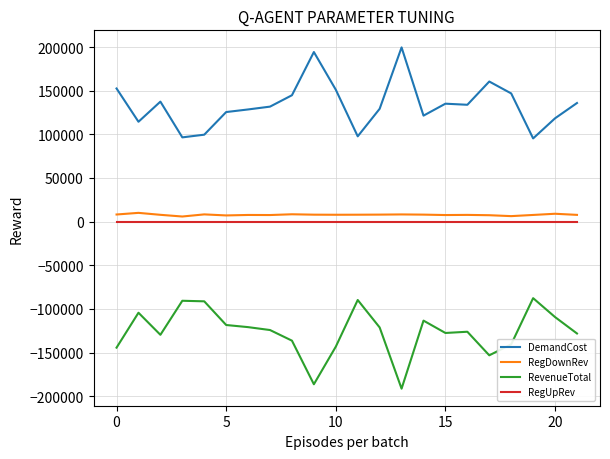

Which series has the largest total across all categories?

DemandCost